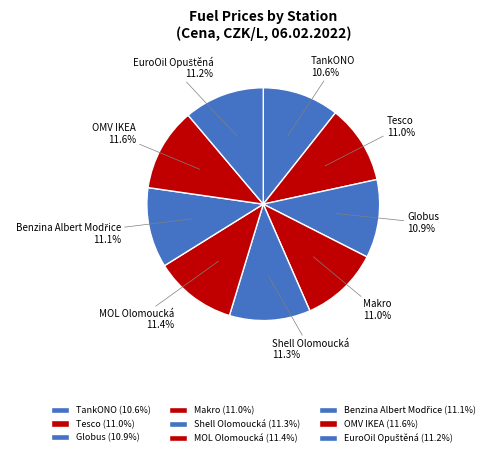

What percentage is the OMV IKEA slice, to the nearest percent?

12%